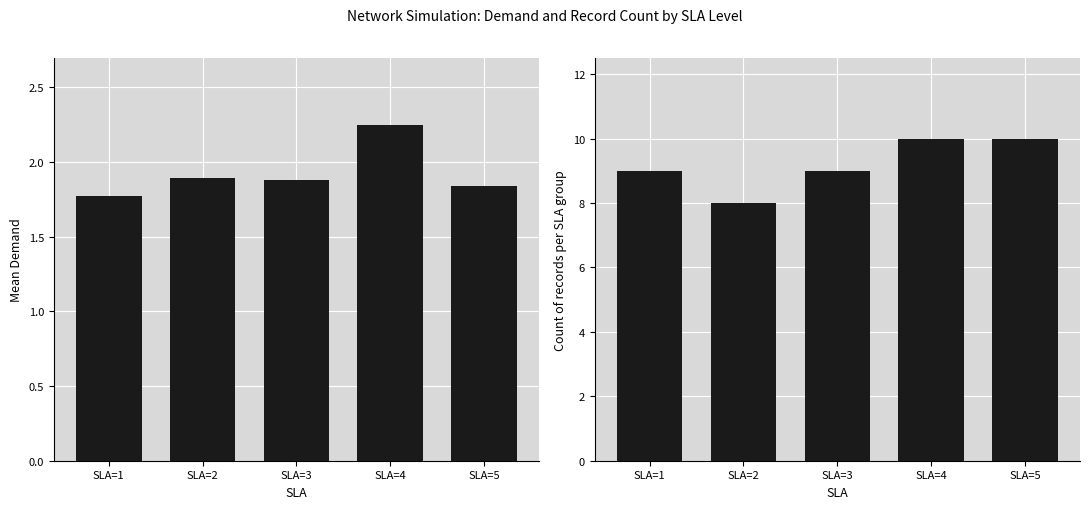

Reading left to right, transcribe all the data shown in this chart.

Mean Demand: 1.8	1.9	1.9	2.2	1.8
Count per SLA: 9.0	8.0	9.0	10.0	10.0